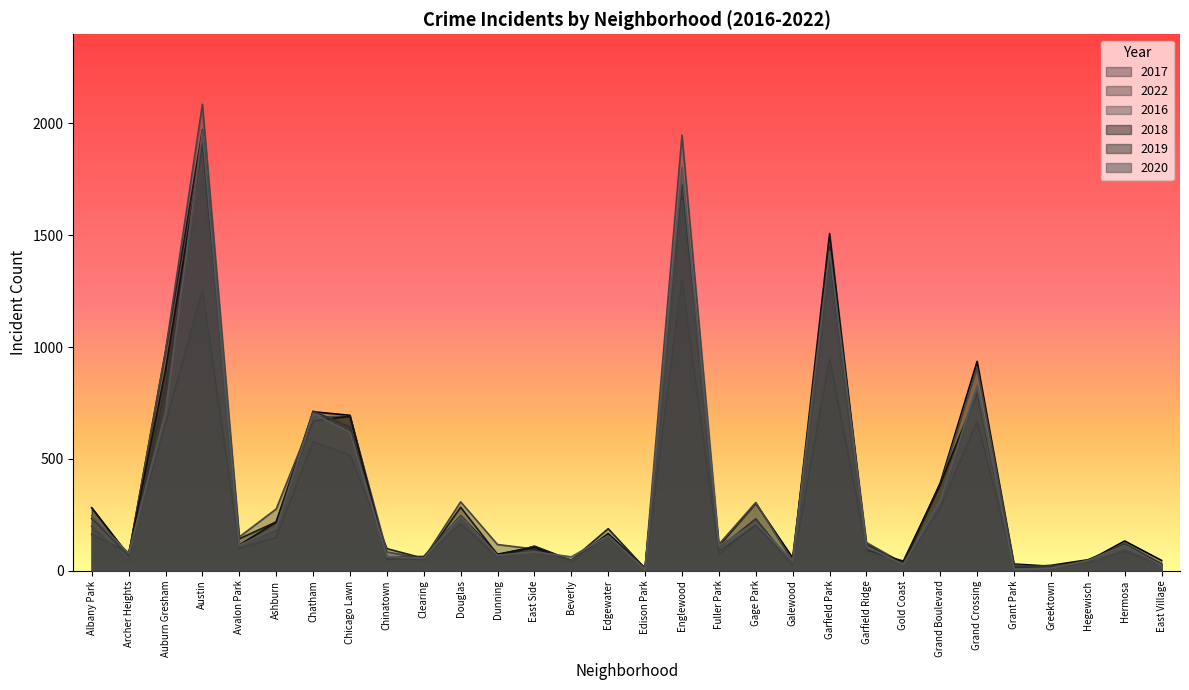

At which category does the chart reach its peak across all series?

Austin